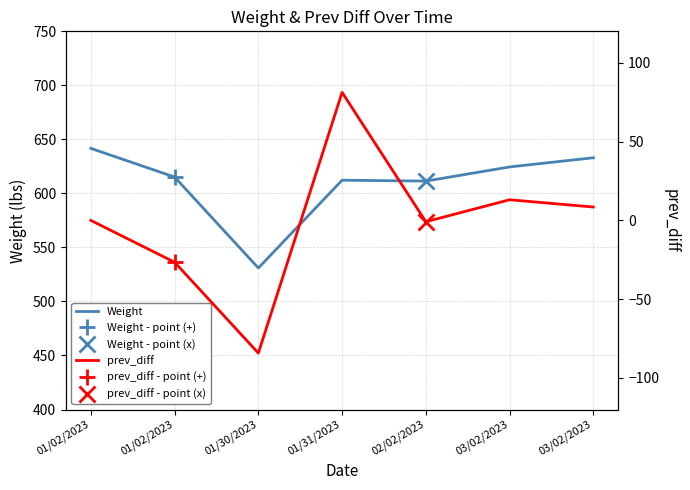

True or false: Weight and prev_diff intersect in this chart.

False